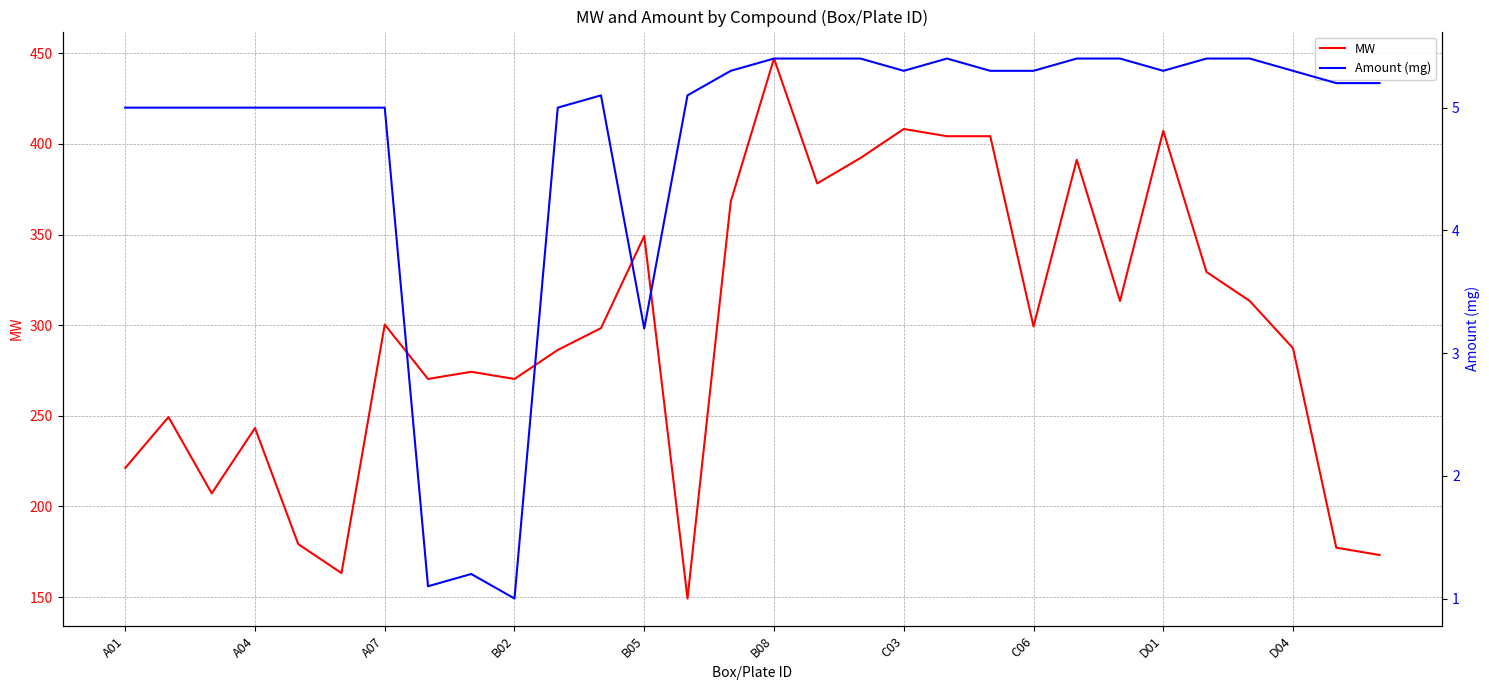

The value of MW at C06 is 438.0. True or false?

False